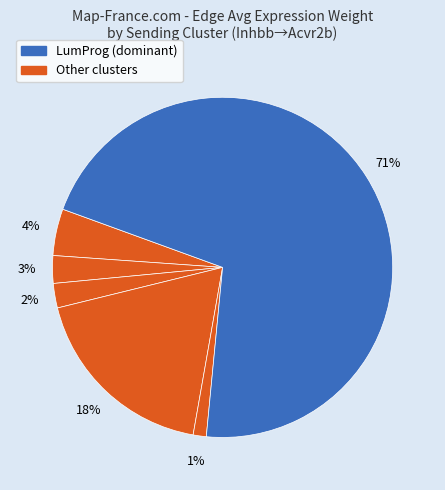

Which slice represents more than half of the pie?

LumProg